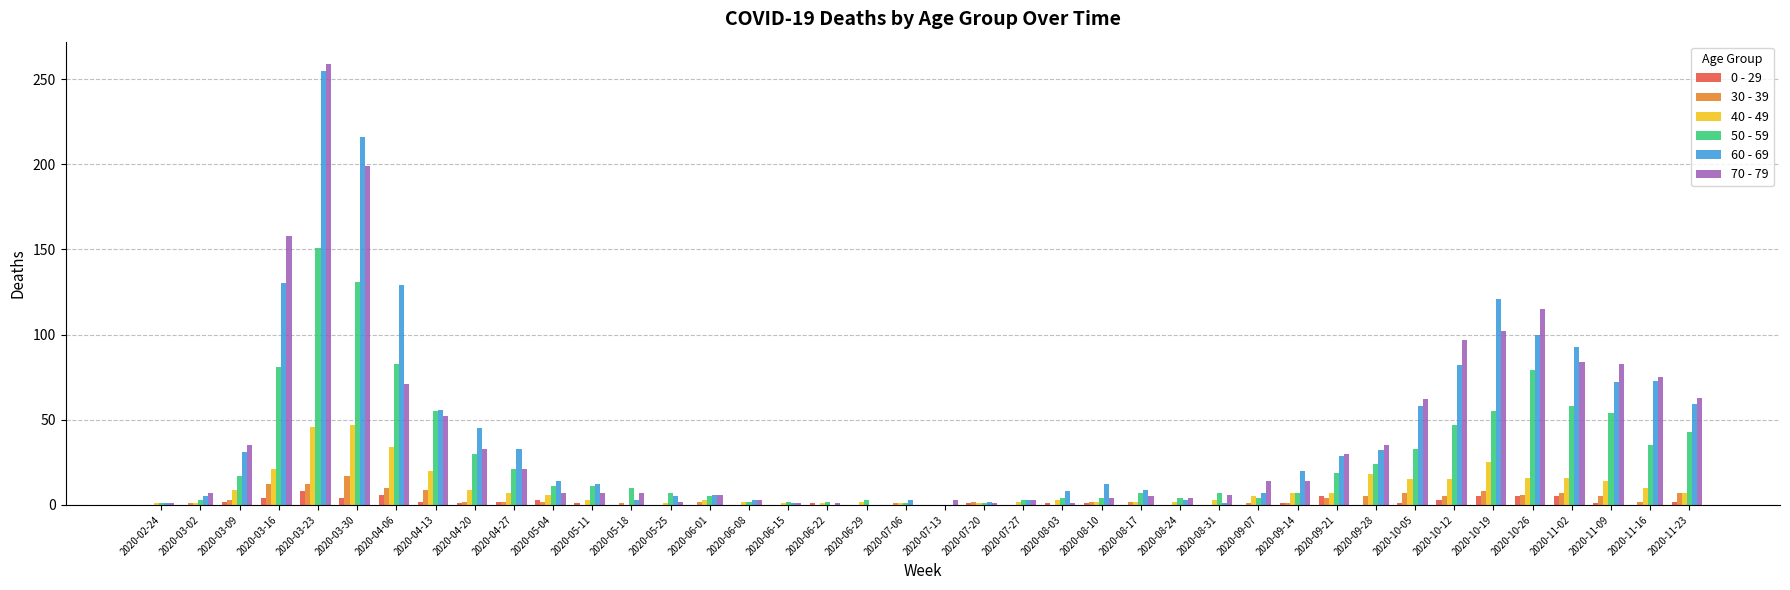

Is the value of 70 - 79 at 2020-09-07 greater than the value of 0 - 29 at 2020-10-12?

Yes